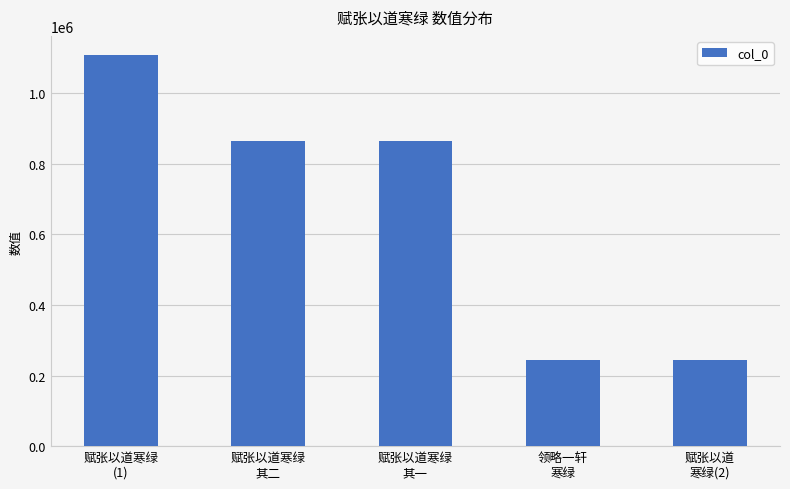

What is the sum of the values at 赋张以道寒绿
其一 and 赋张以道
寒绿(2)?

1109453